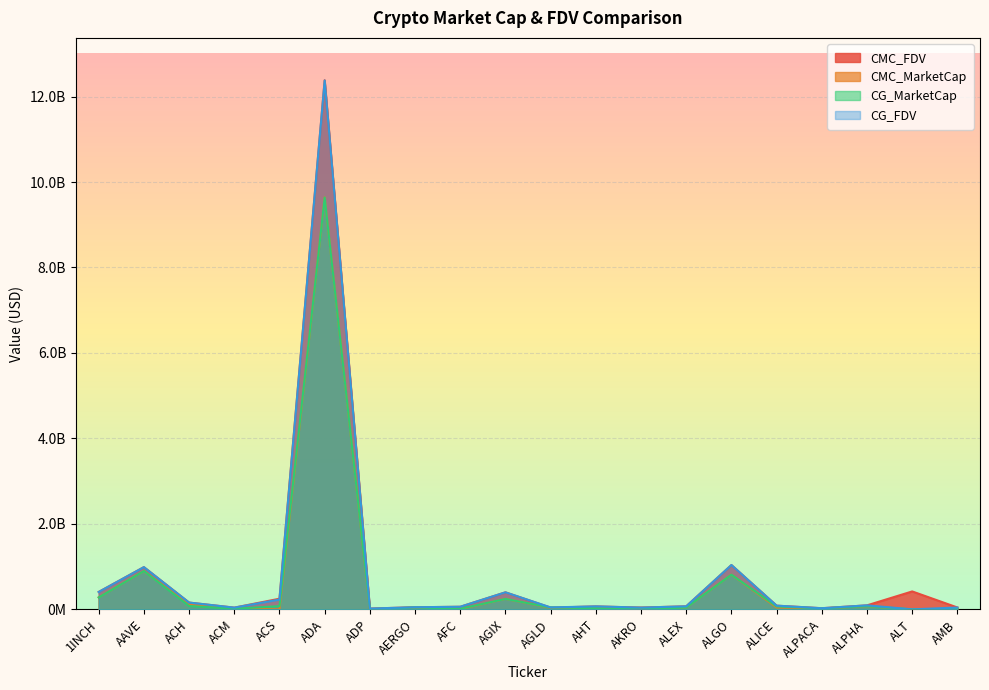

Rank the categories by CMC_MarketCap value from highest to lowest.

ADA, AAVE, ALGO, 1INCH, AGIX, ACH, ALPHA, ALICE, ALEX, AERGO, AGLD, AKRO, AHT, ALPACA, ACM, AMB, AFC, ADP, ACS, ALT